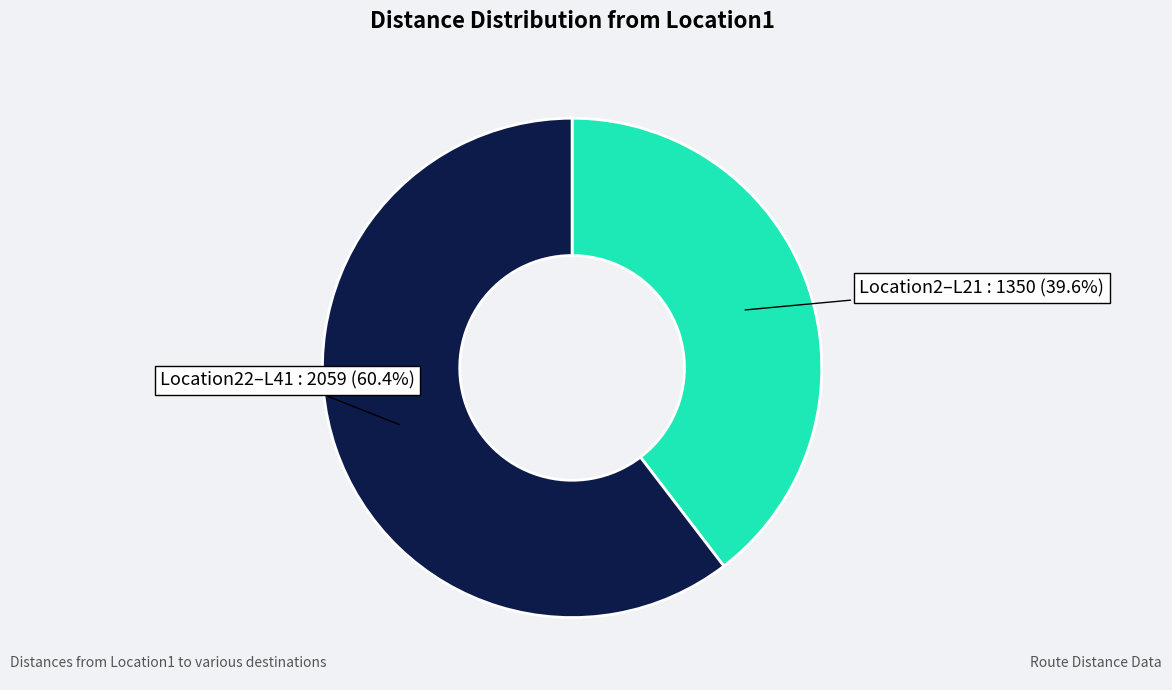

Does any single category account for the majority?

Yes